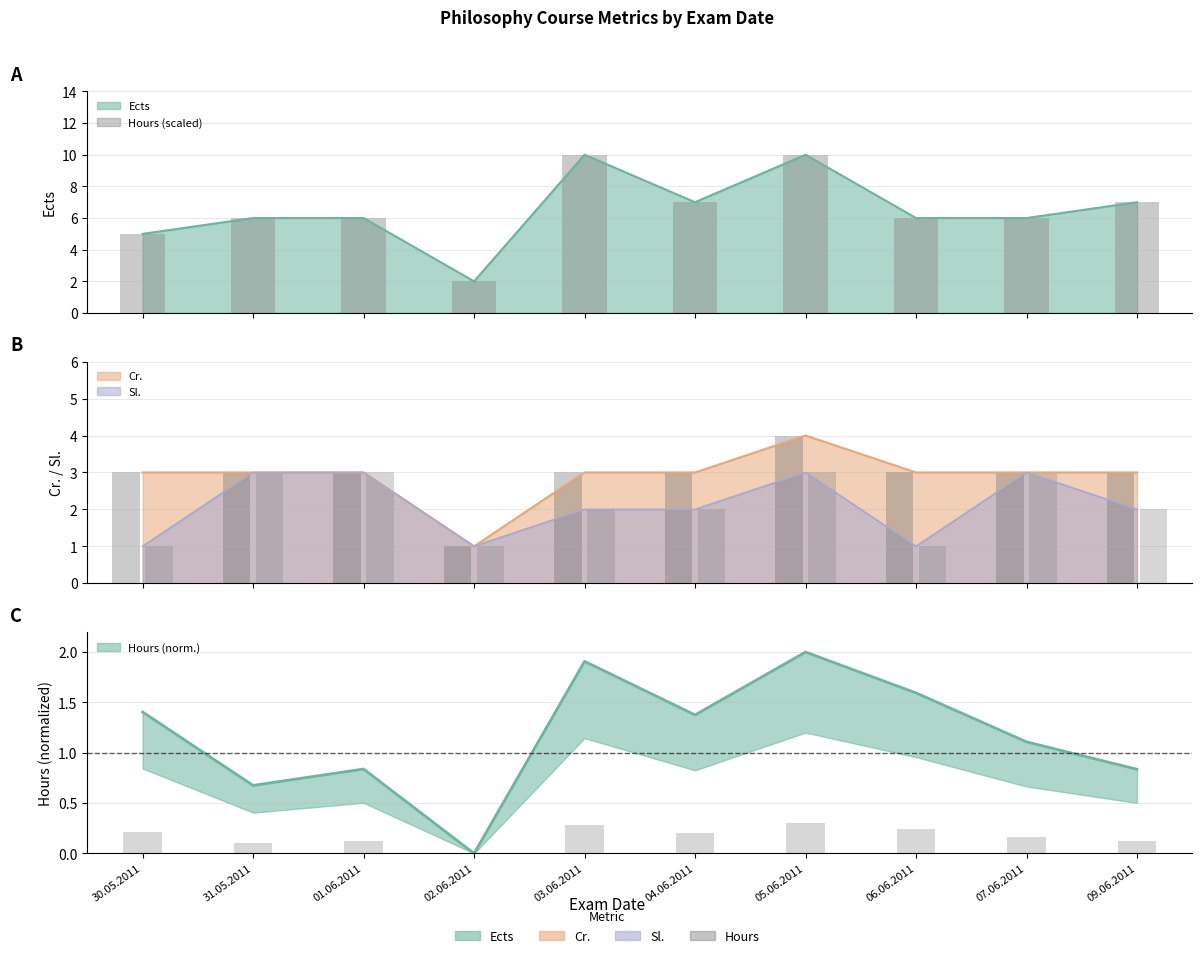

Which has a higher value, 02.06.2011 or 07.06.2011?

07.06.2011